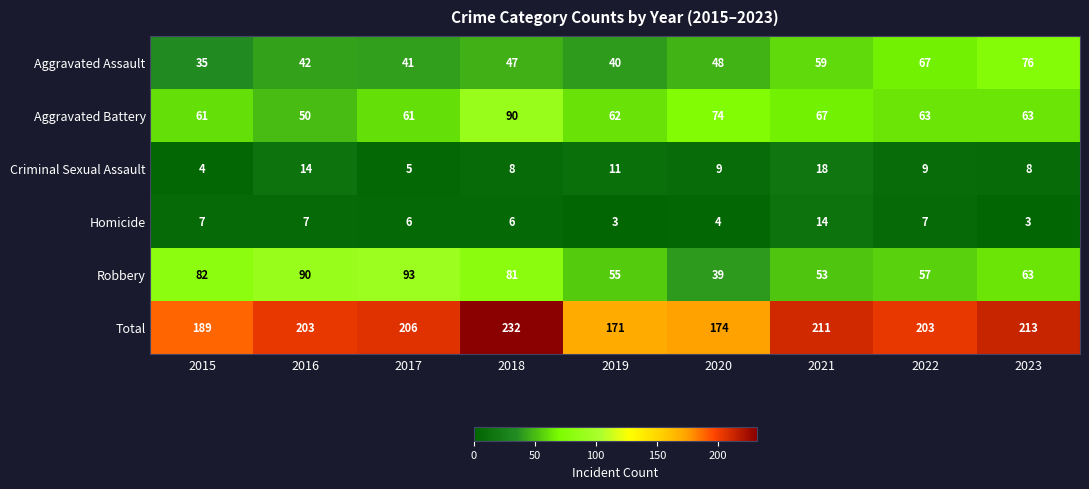

What is the approximate value of Aggravated Assault at 2020, to the nearest 10?

50